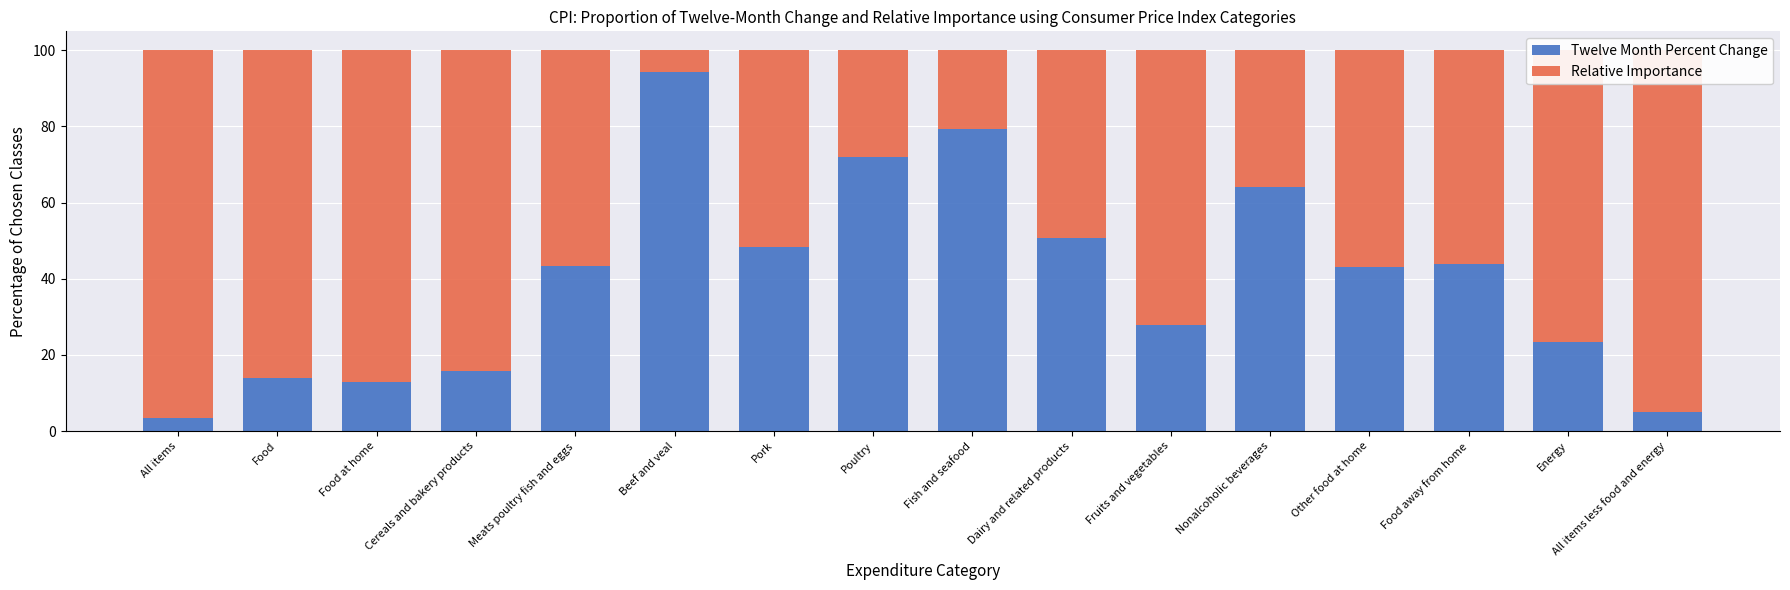

What is the total value across all series at Other food at home?

100.0